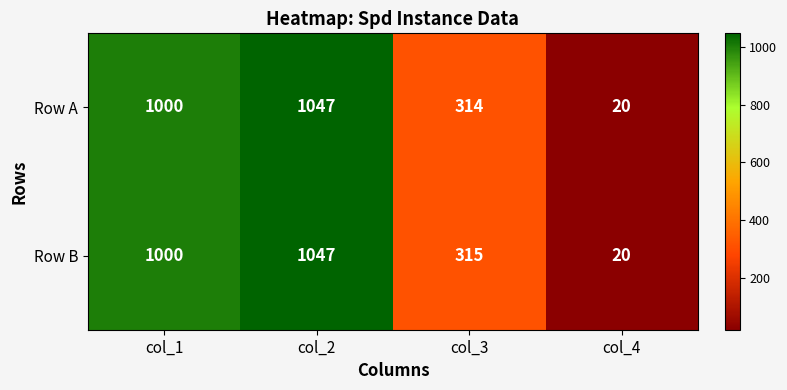

Between col_2 and col_3, which series saw the biggest shift?

Row A